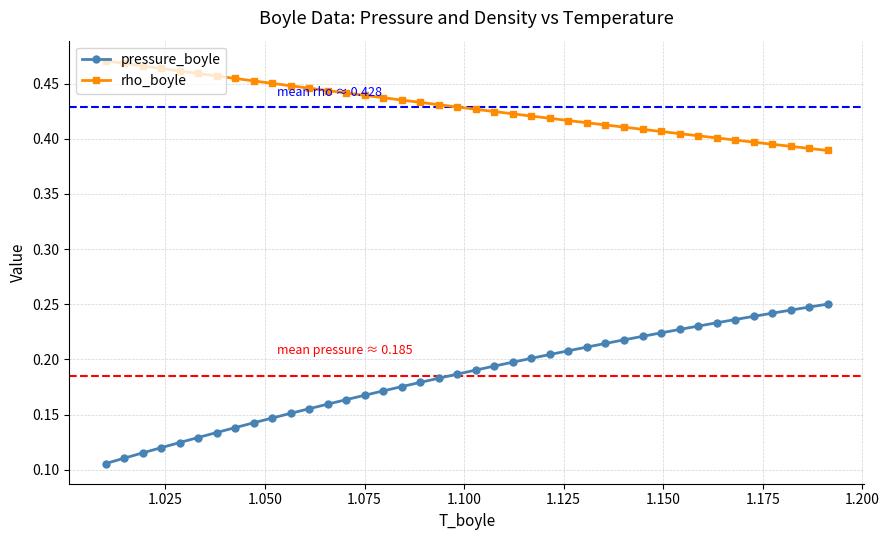

What are all the series names shown in the legend?

pressure_boyle, rho_boyle